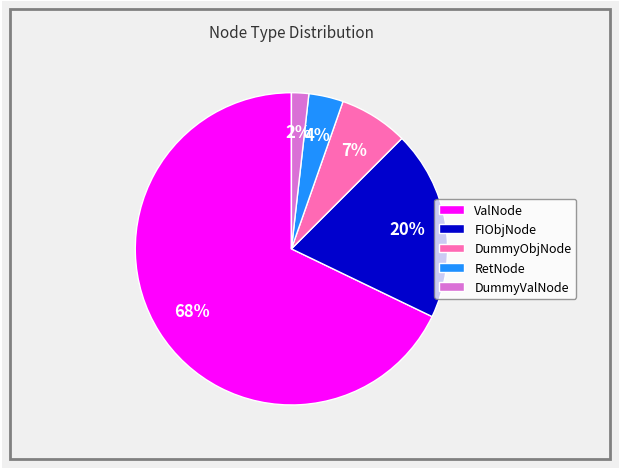

How many segments does this pie chart have?

5